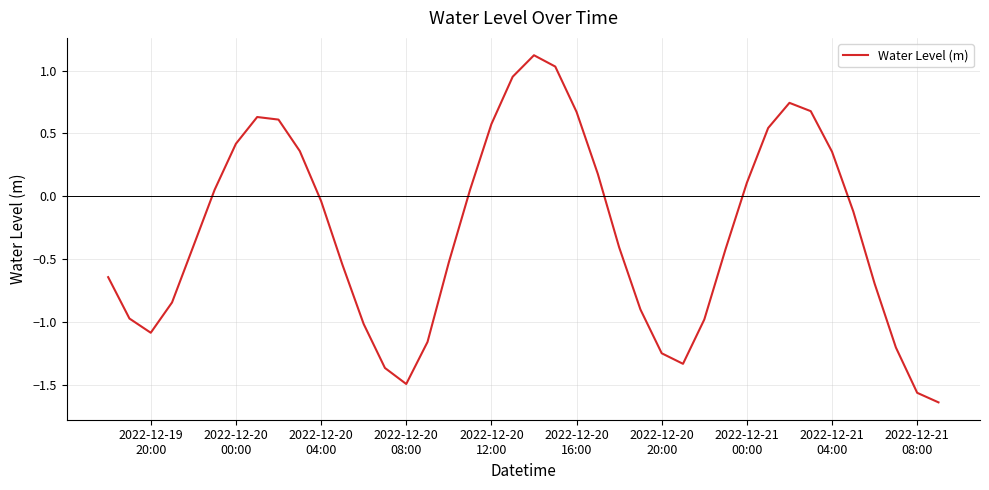

Does the chart have visible grid lines?

Yes